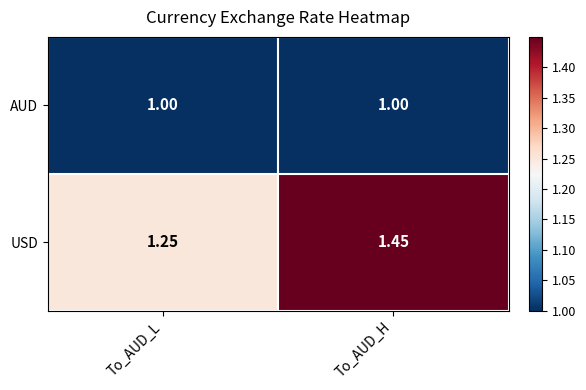

Which series changed the most between To_AUD_L and To_AUD_H?

USD